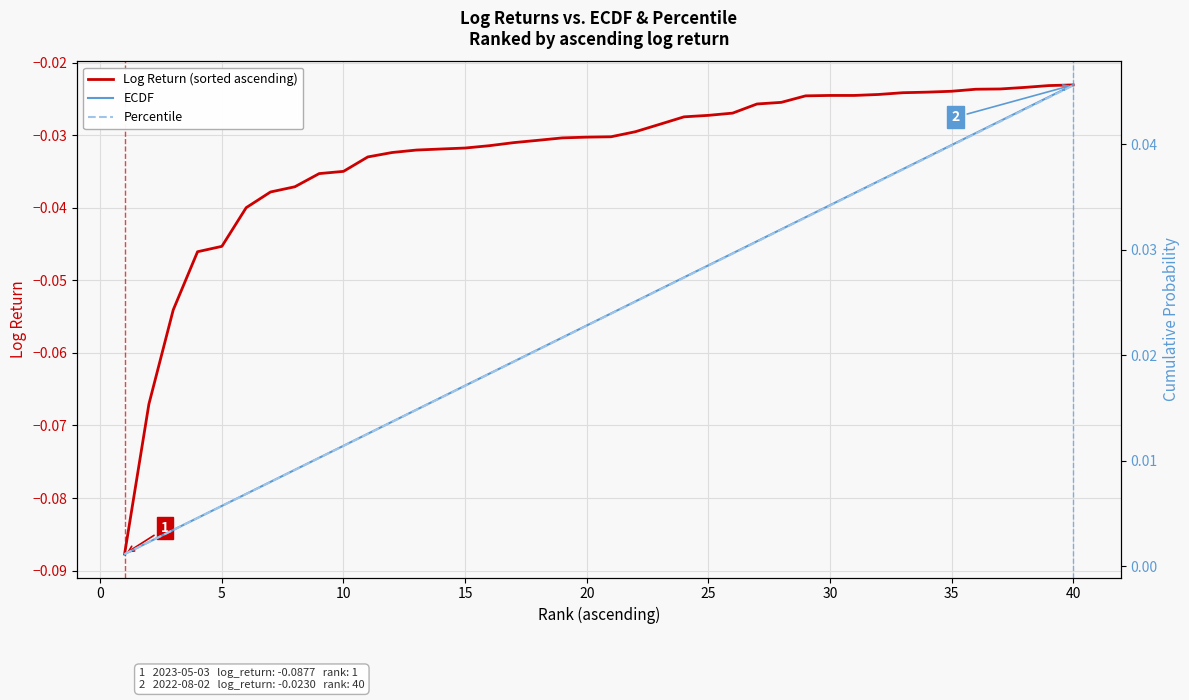

True or false: Log Return (sorted ascending) has more than 1 interior local peaks.

False